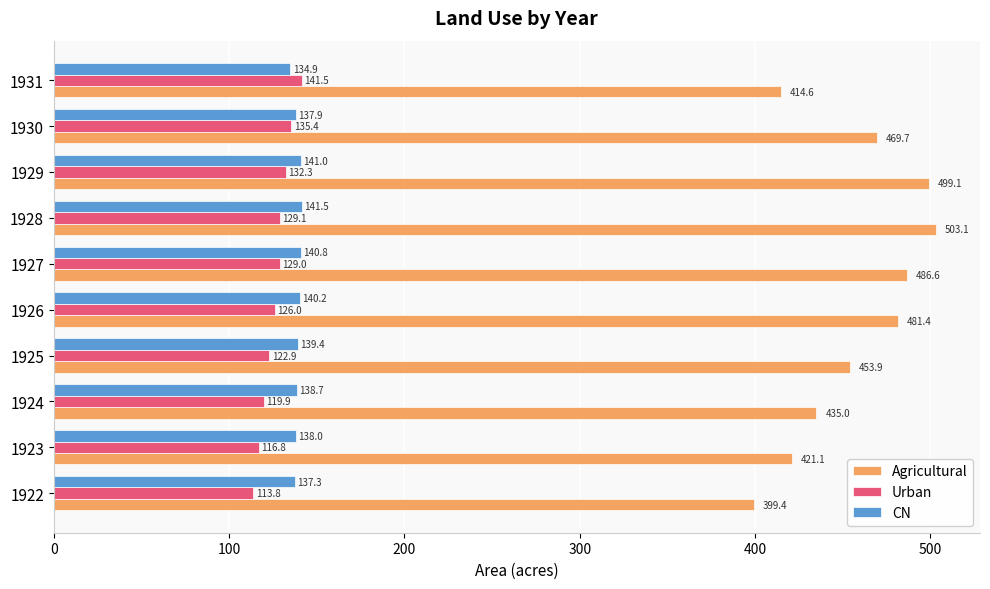

How many data points in CN are less than 139?

5